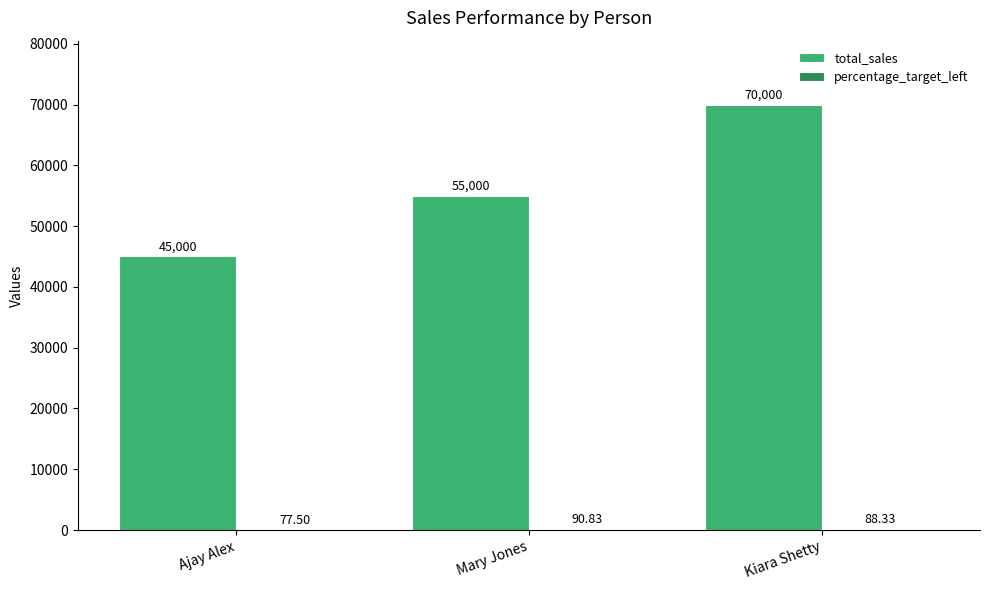

Which series changed the most between Ajay Alex and Mary Jones?

total_sales